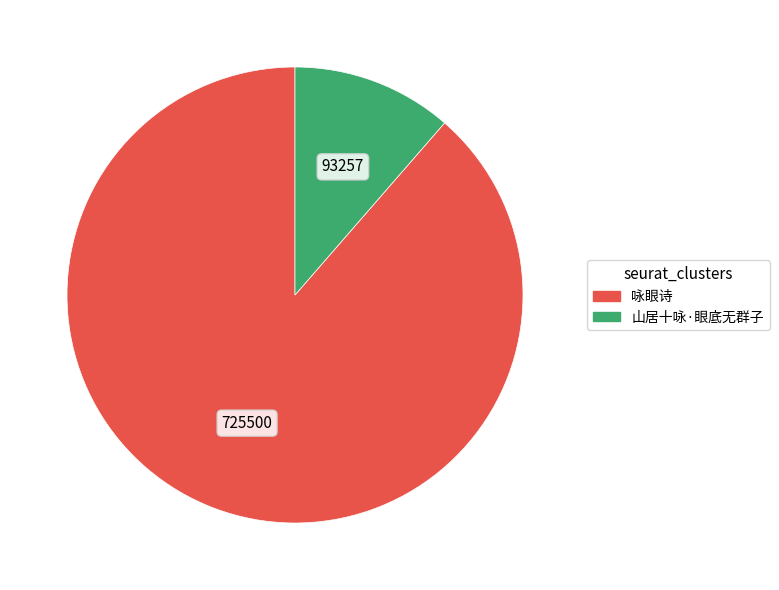

Do 咏眼诗 and 山居十咏·眼底无群子 together represent more than half of the pie?

Yes